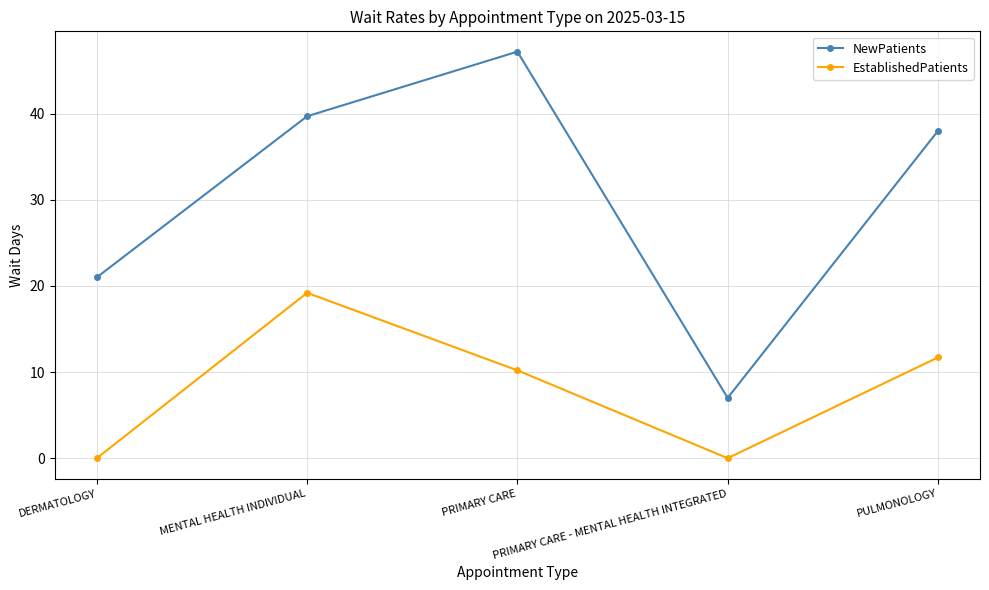

Reading left to right, what are all the values shown in this chart?

NewPatients: 21.0	39.7	47.2	7.0	38.0
EstablishedPatients: 0.0	19.2	10.2	0.0	11.7